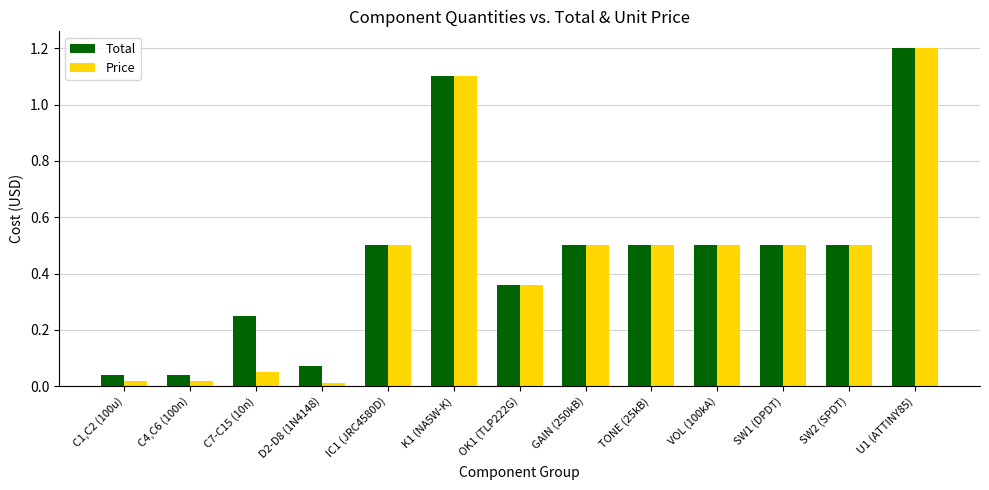

Does the chart contain any negative values?

No